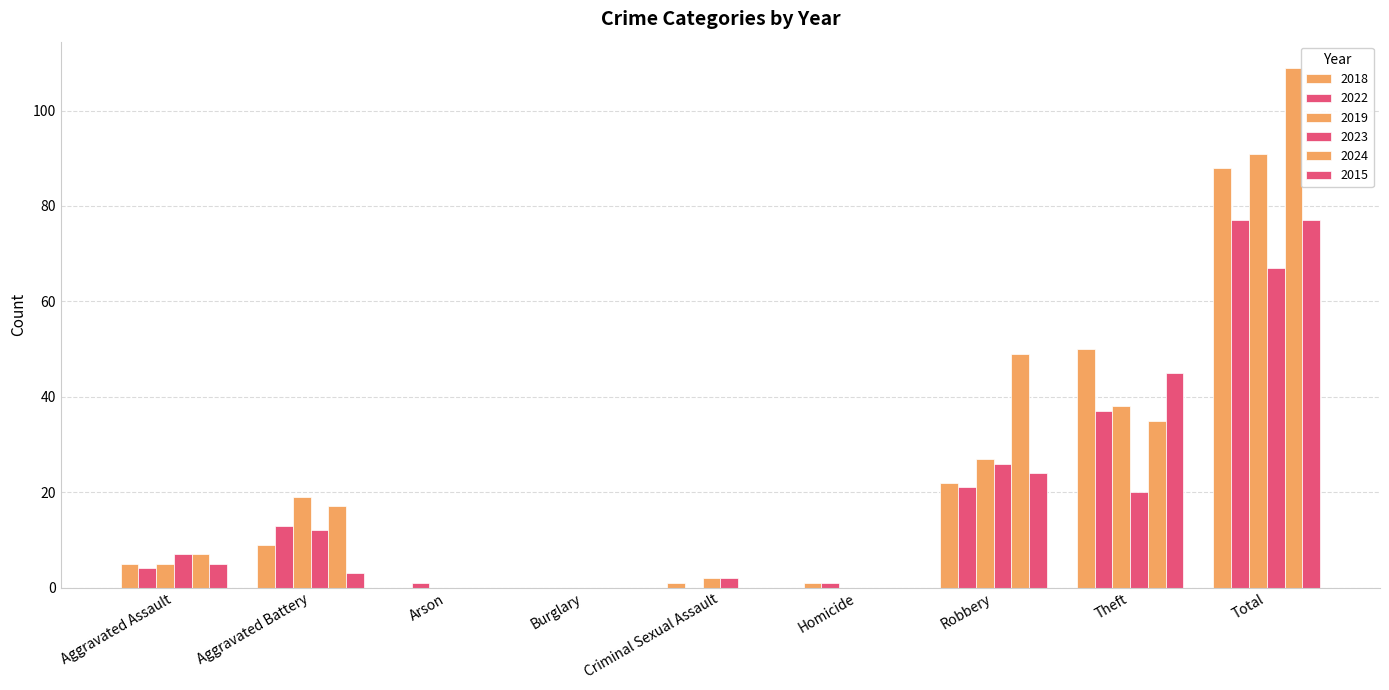

At which category does the chart reach its minimum across all series?

Arson